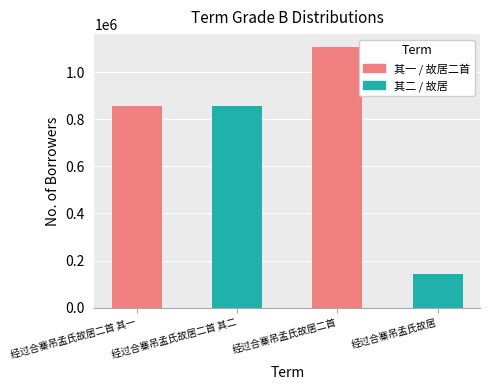

What is the label of the 2nd bar from the left?

经过合寨吊孟氏故居二首 其二